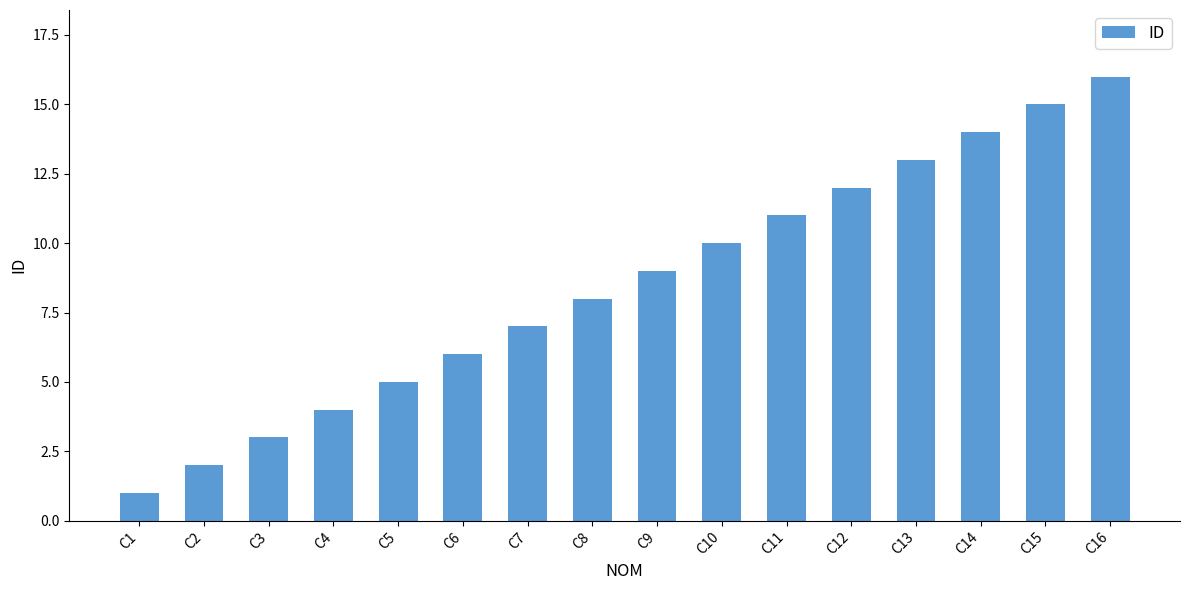

Does the chart contain stacked bars?

No